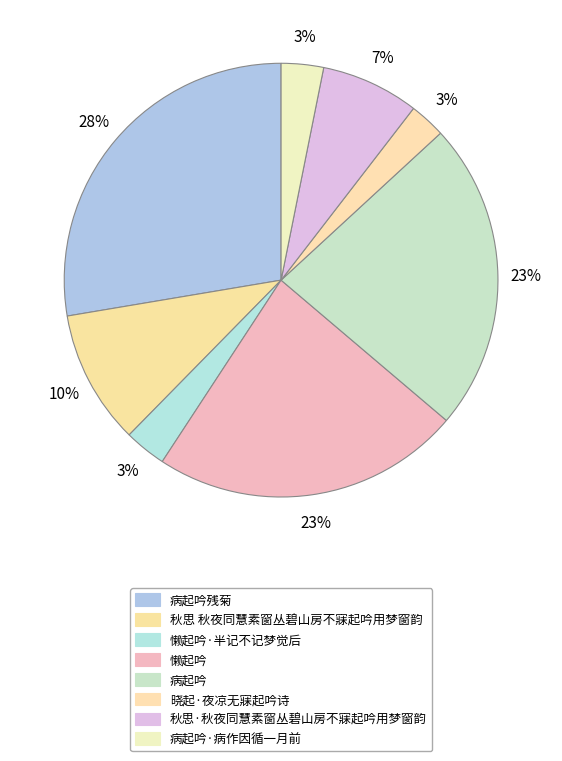

To the nearest percent, what is the average slice percentage?

12%